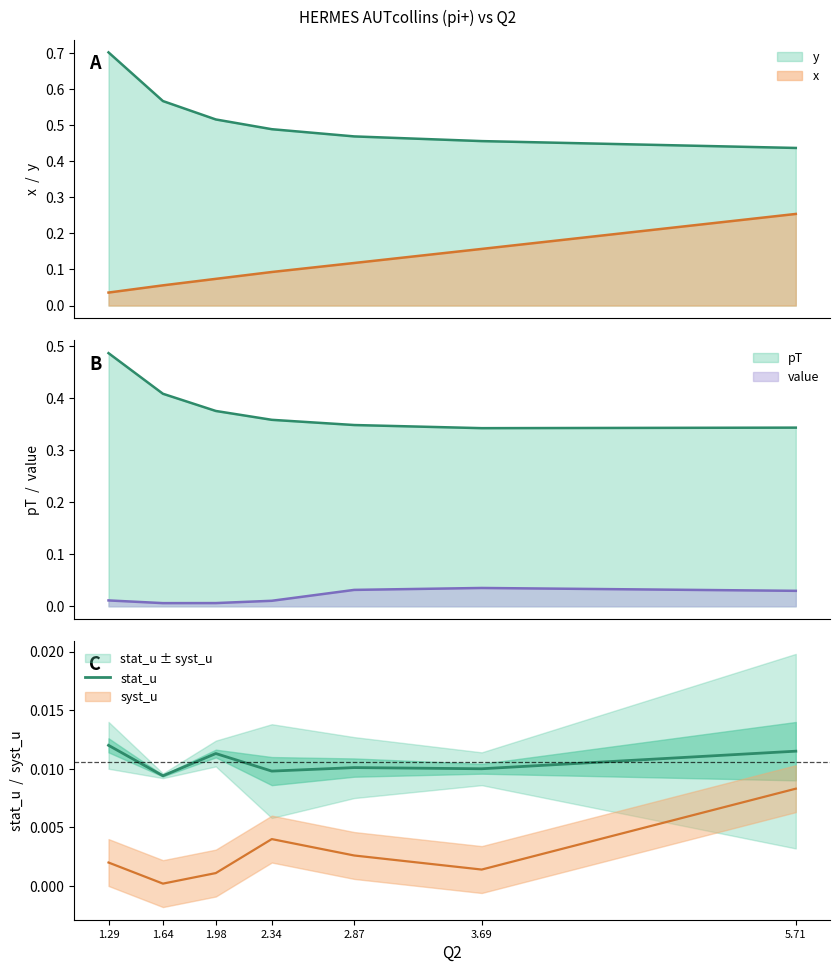

Between 2.87 and 5.71, which is larger?

5.71